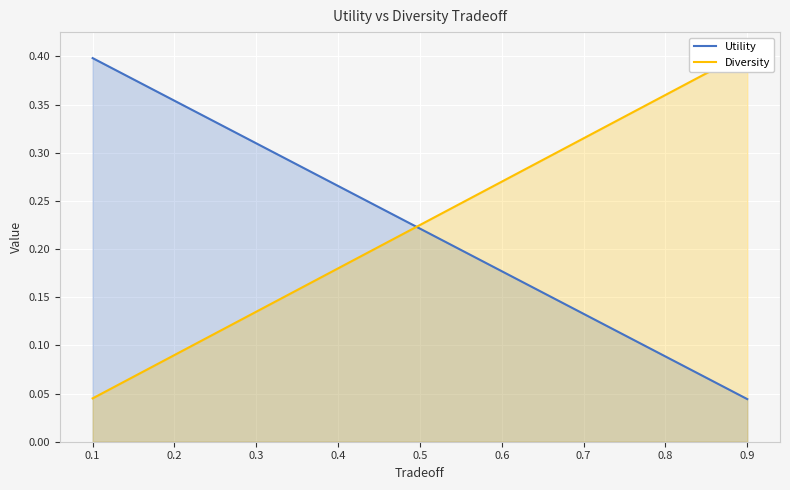

Which series has the largest total across all categories?

Diversity